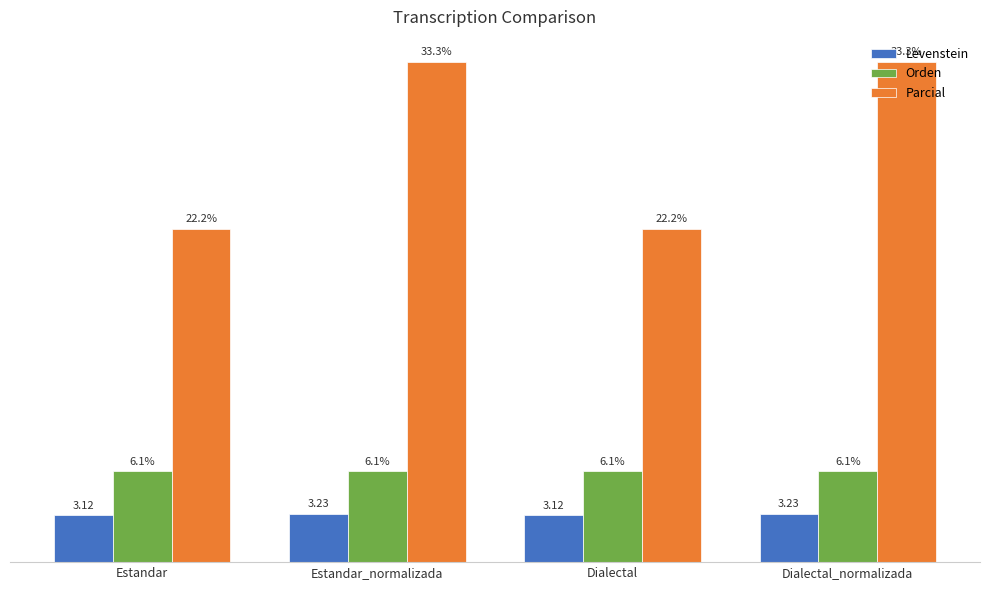

Rank the series by their maximum value, from highest to lowest.

Parcial, Orden, Levenstein